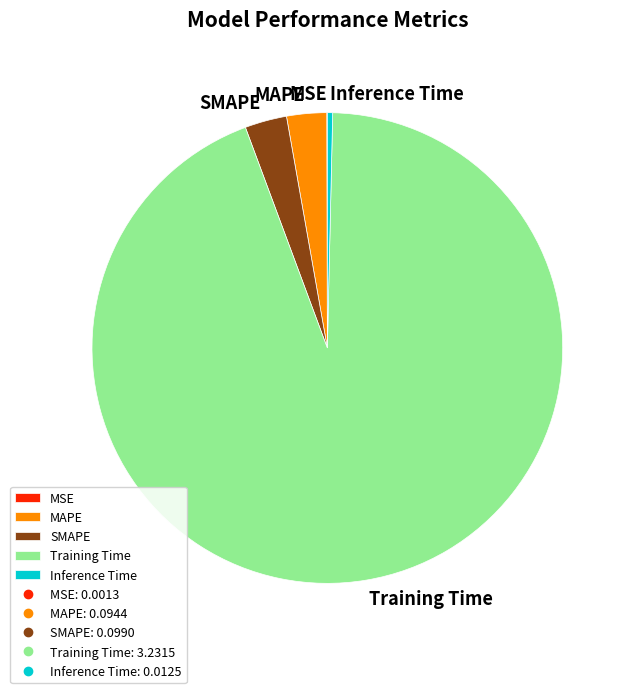

Between Inference Time and SMAPE, which is larger?

SMAPE